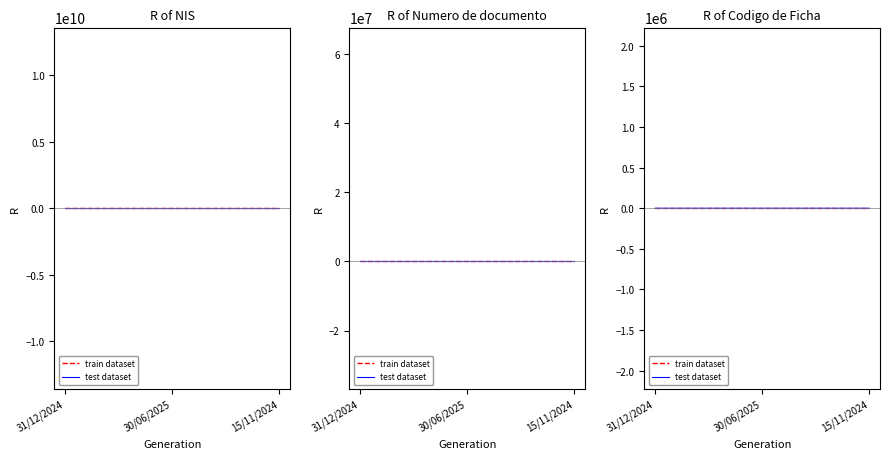

How many lines are shown in the chart?

2